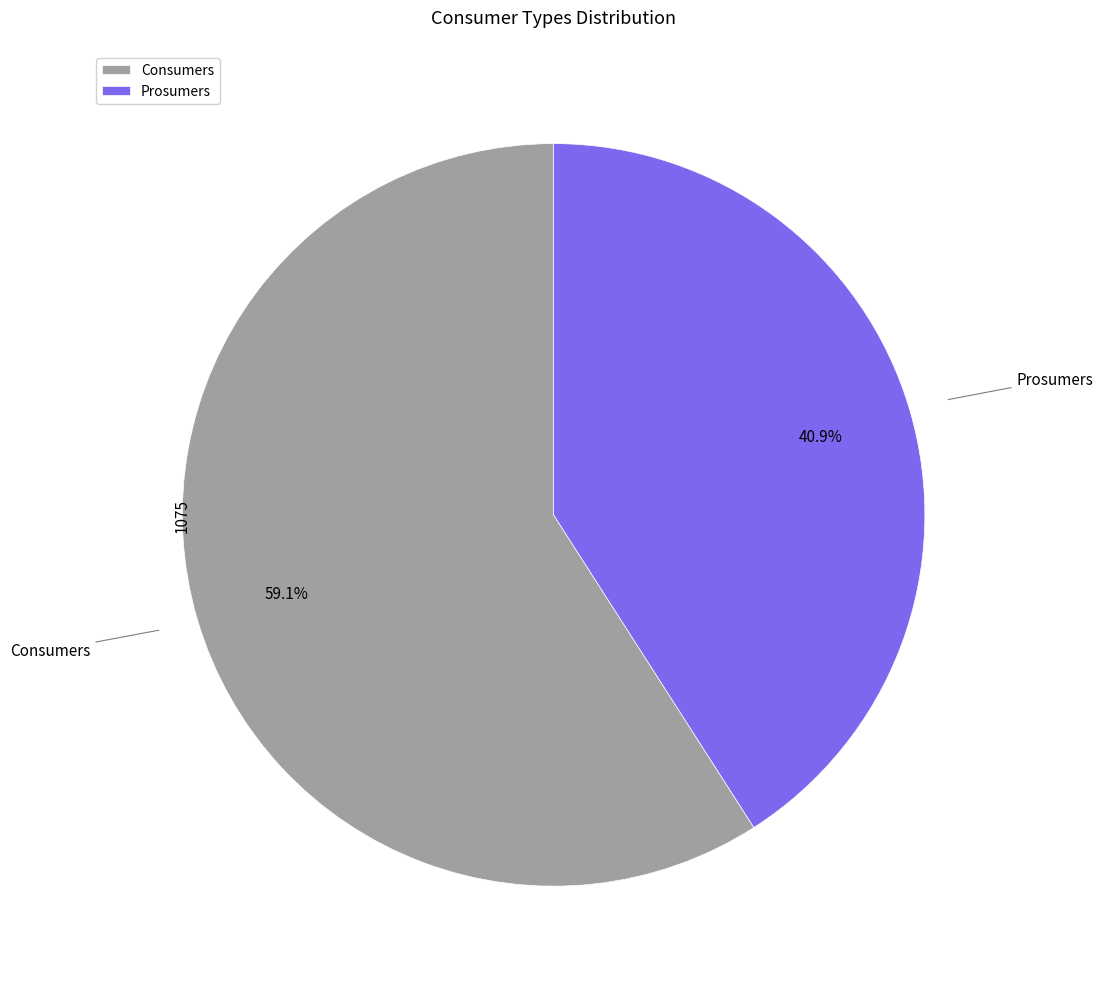

Is the sum of Prosumers and Consumers greater than half?

Yes